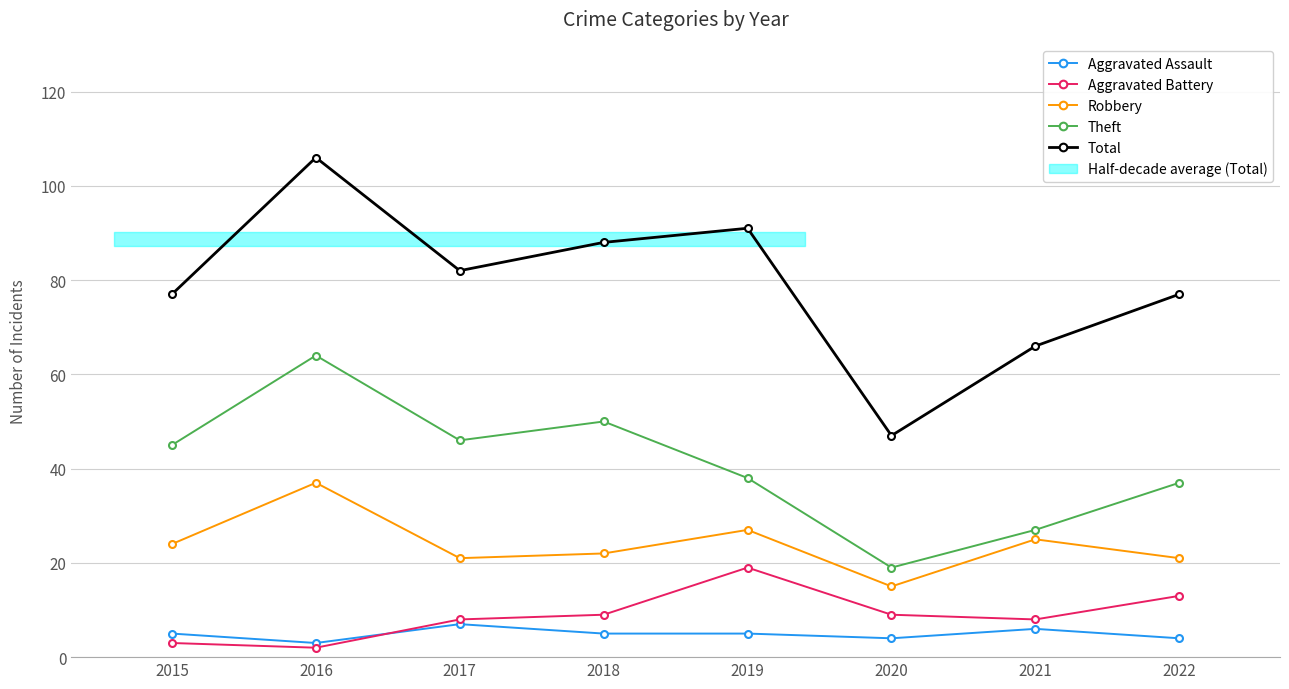

Does the chart display data point markers on the line(s)?

Yes